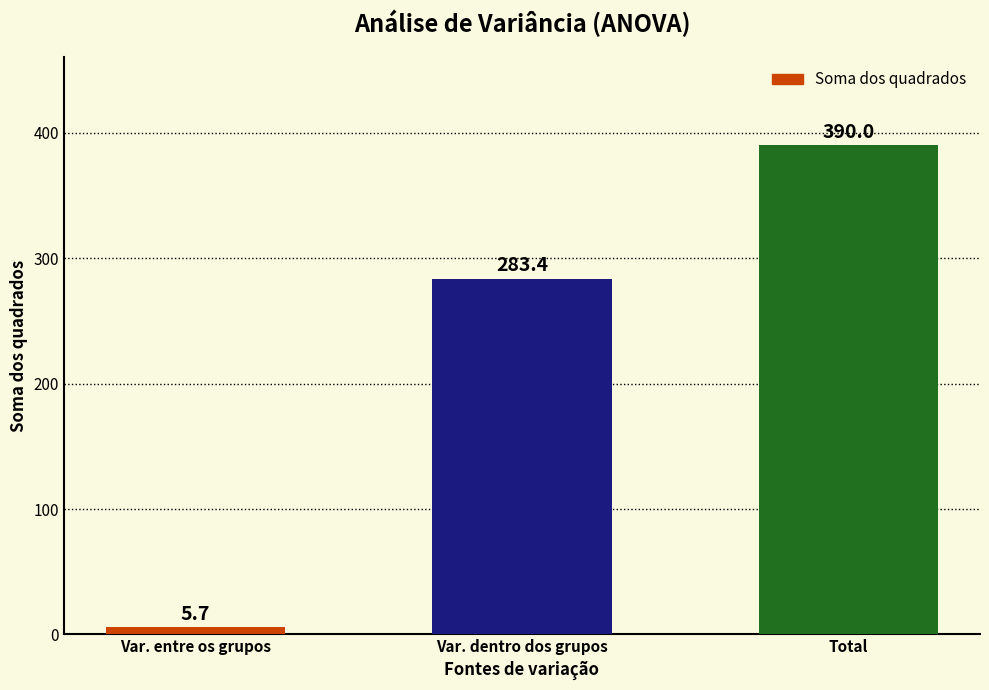

What is the change in value from Var. dentro dos grupos to Total?

+106.6